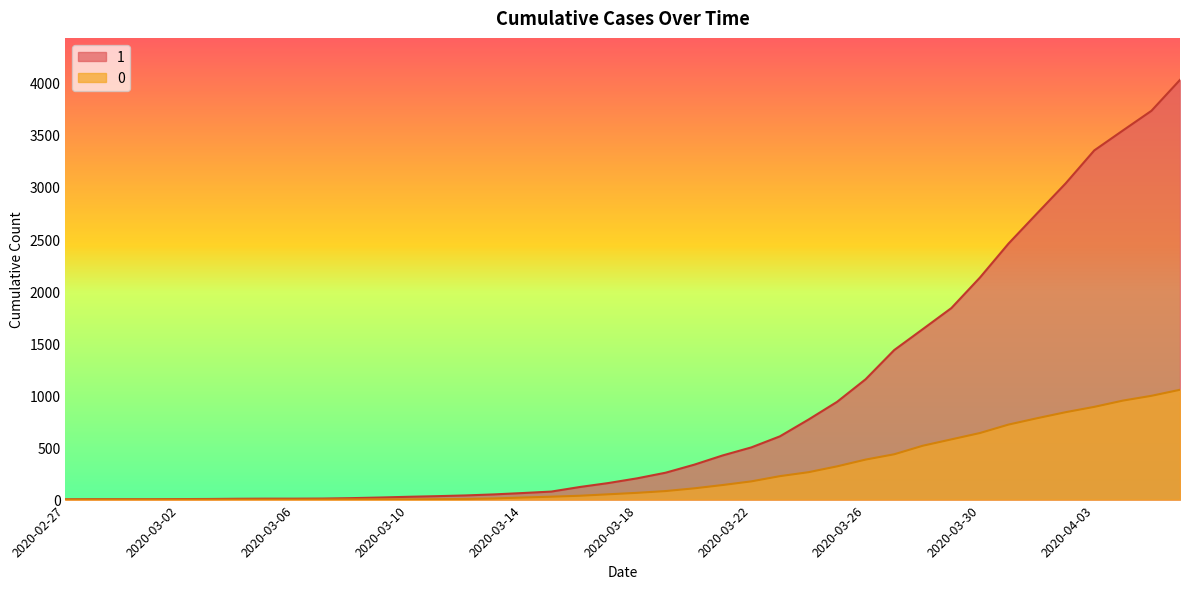

What is the minimum value for 1?

3